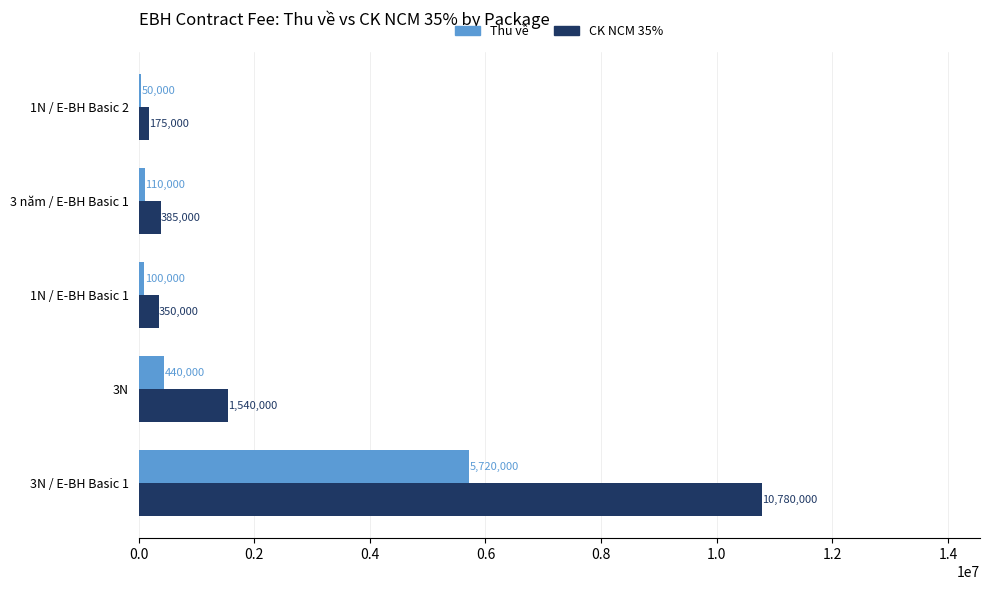

Is it true that Thu về equals 5720000 at 3N / E-BH Basic 1?

True